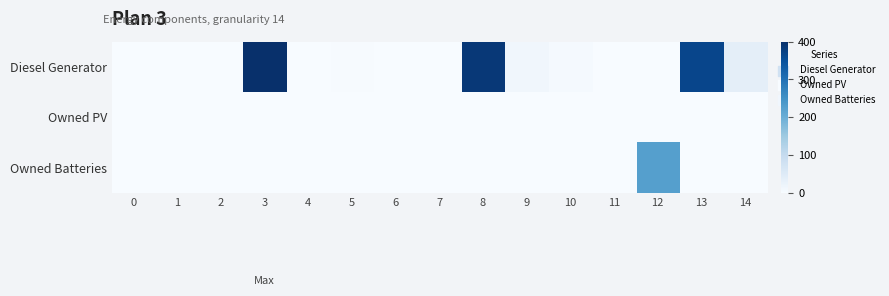

Which series has the largest range (max minus min)?

Diesel Generator